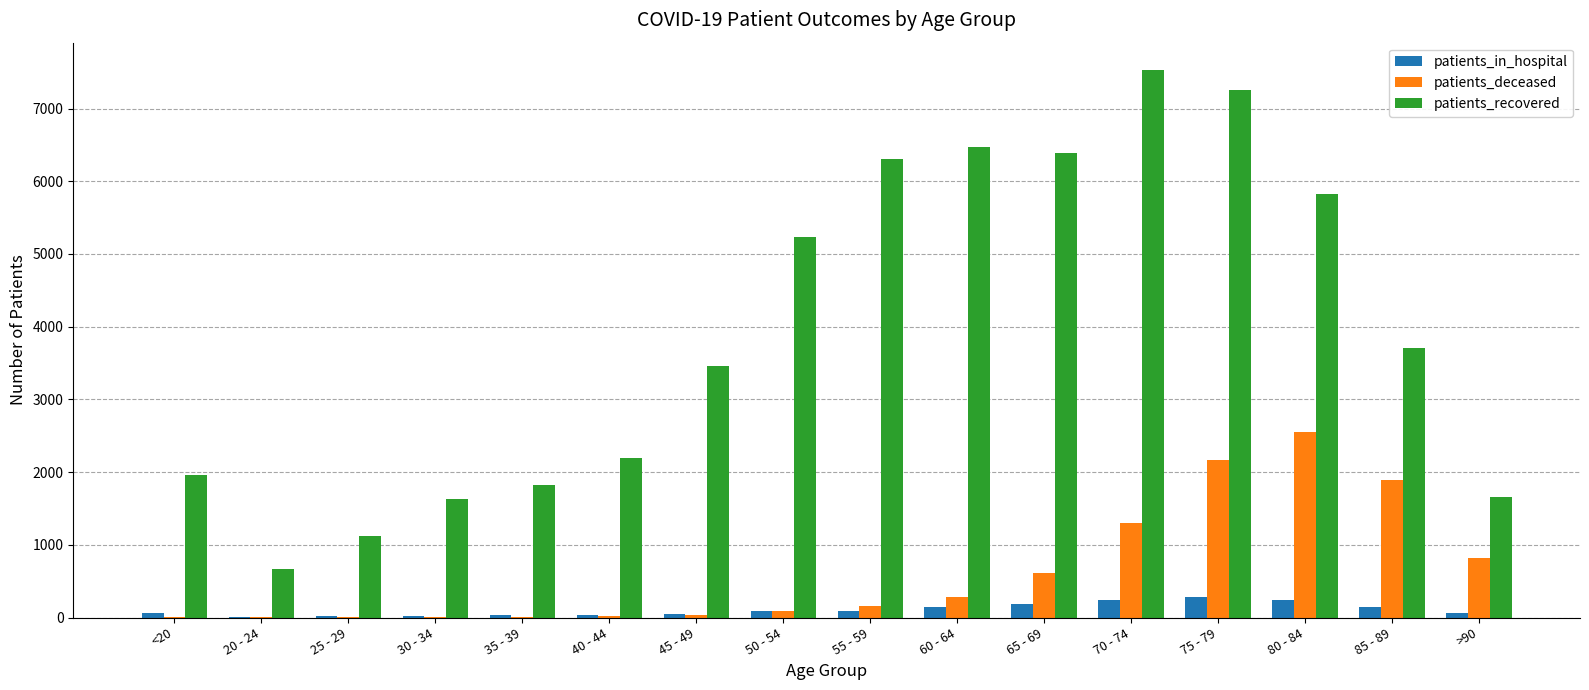

Which series has the largest total across all categories?

patients_recovered